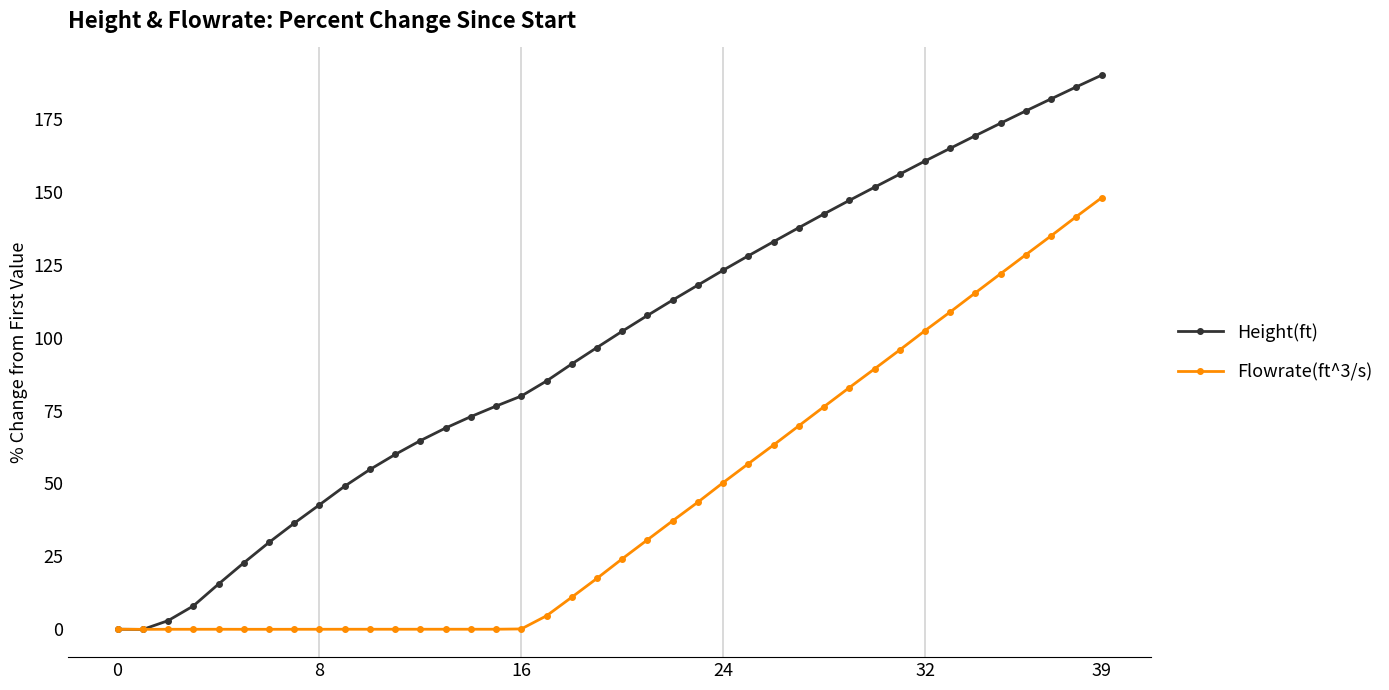

Which series ends up on top after the final intersection of Height(ft) and Flowrate(ft^3/s)?

Height(ft)